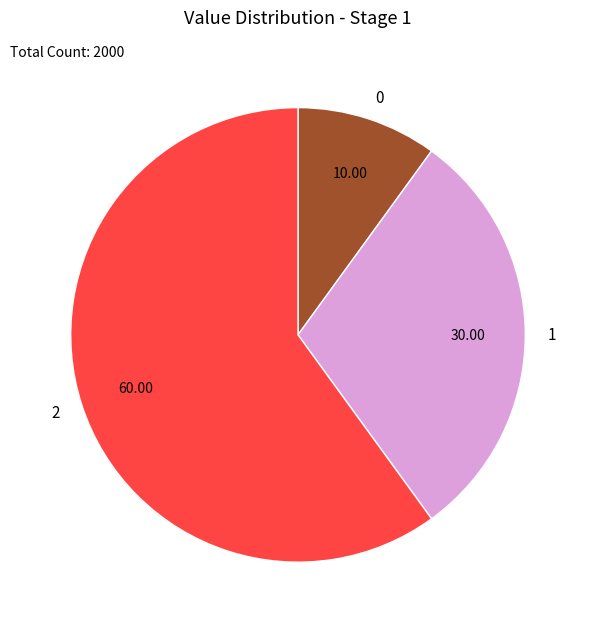

Combined, do 1 and 0 account for over 50%?

No